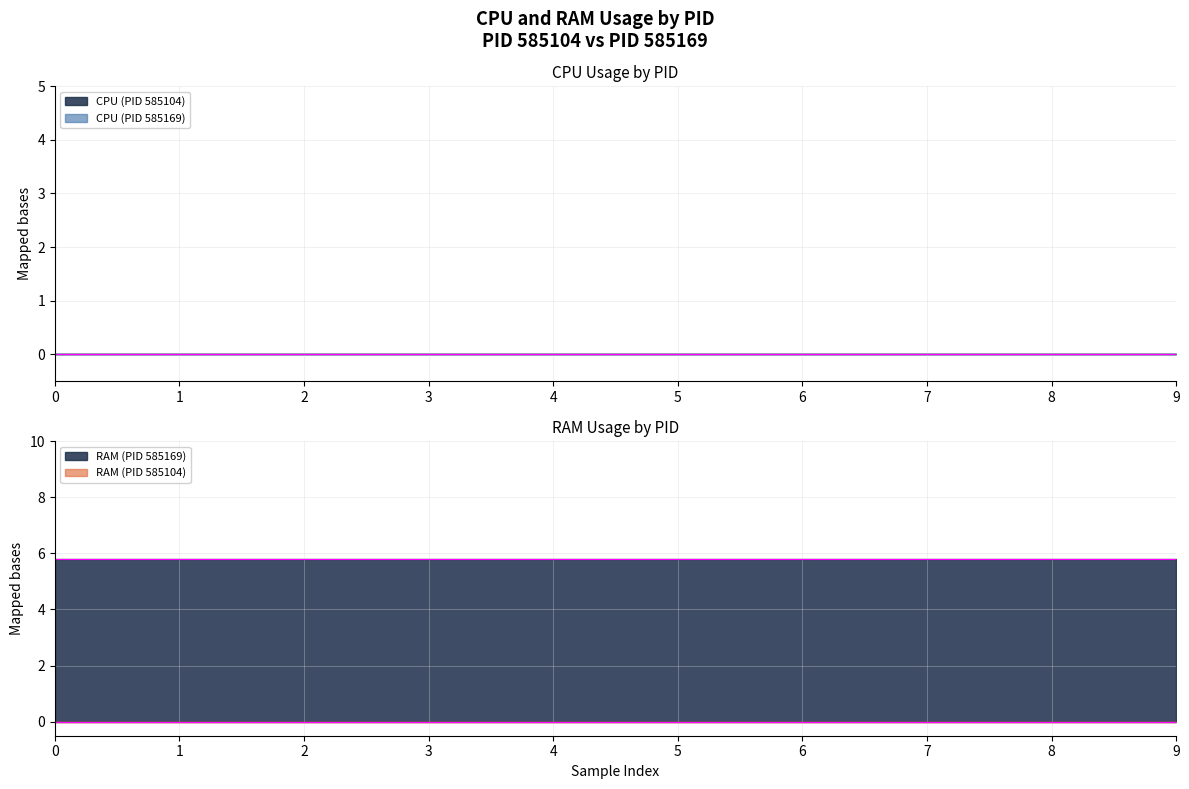

True or false: RAM (PID 585169) has a value of 5.8 at 6.

True